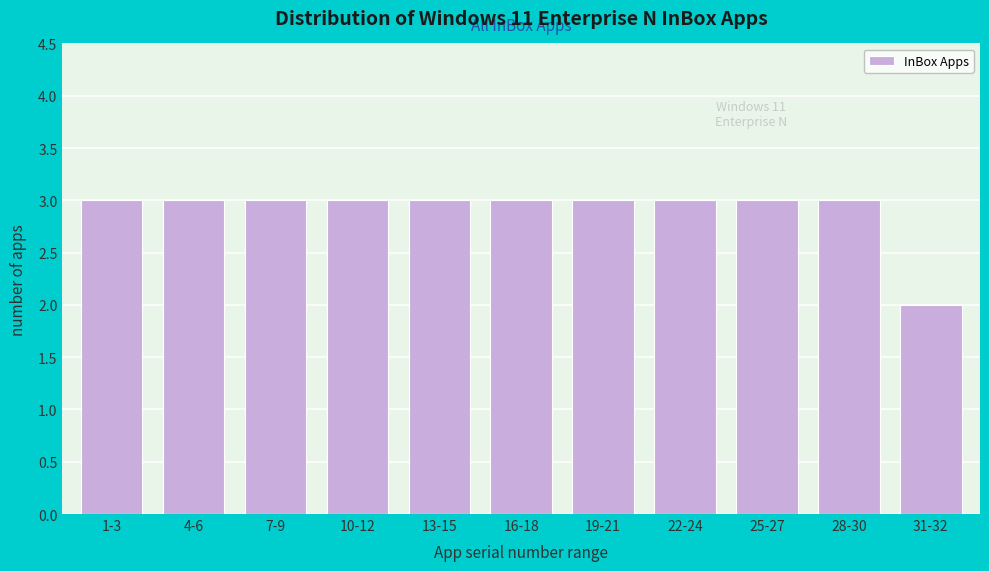

Reading left to right, list all the values displayed in this chart.

1-3=3	4-6=3	7-9=3	10-12=3	13-15=3	16-18=3	19-21=3	22-24=3	25-27=3	28-30=3	31-32=2